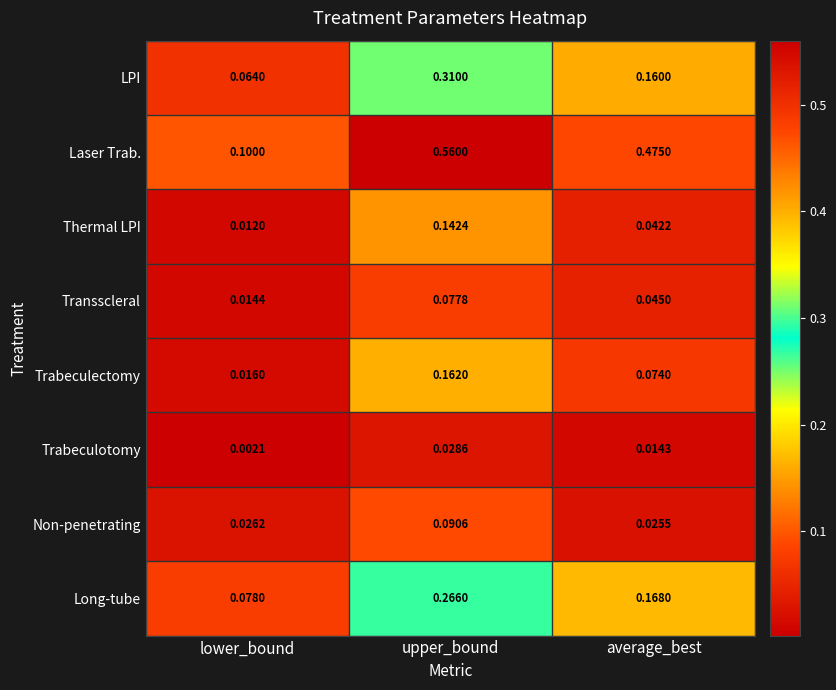

At which label is Thermal LPI closest to 0?

lower_bound